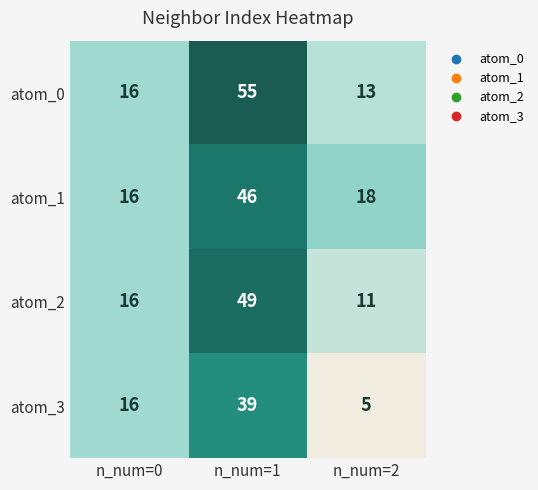

Read the atom_2 value at n_num=1, to the nearest 5.

50